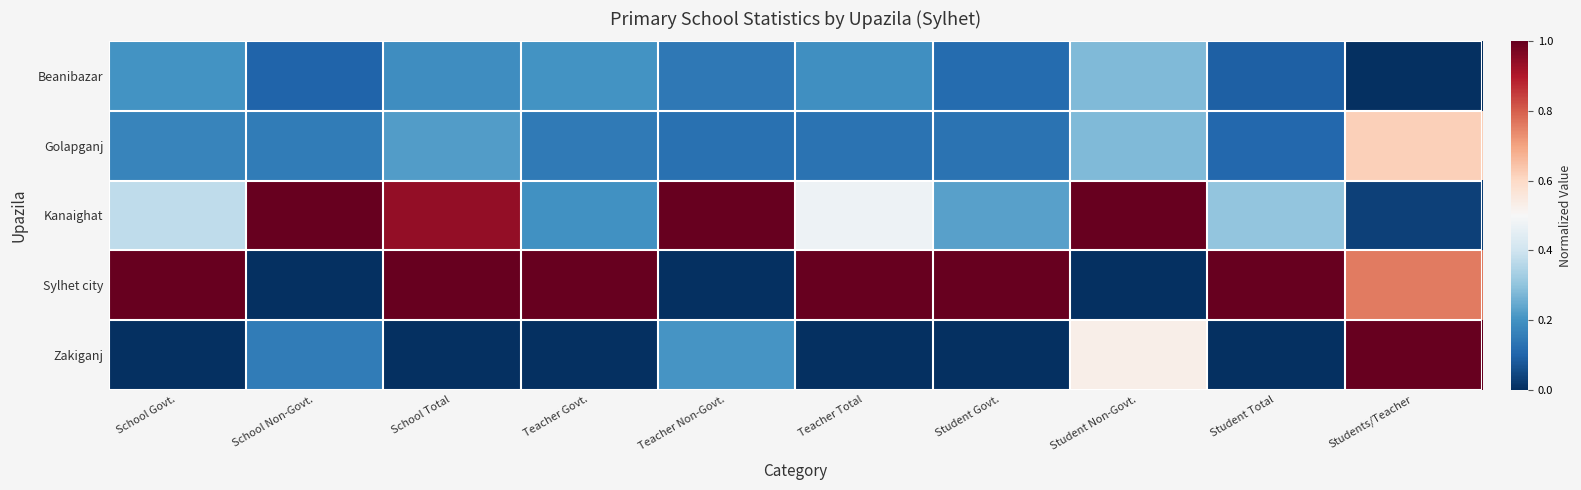

What is the maximum value shown in the chart?

1.0